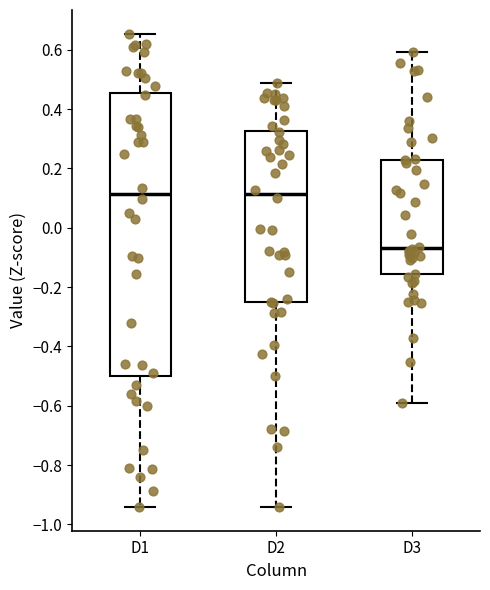

Which box has the lowest median line?

D3